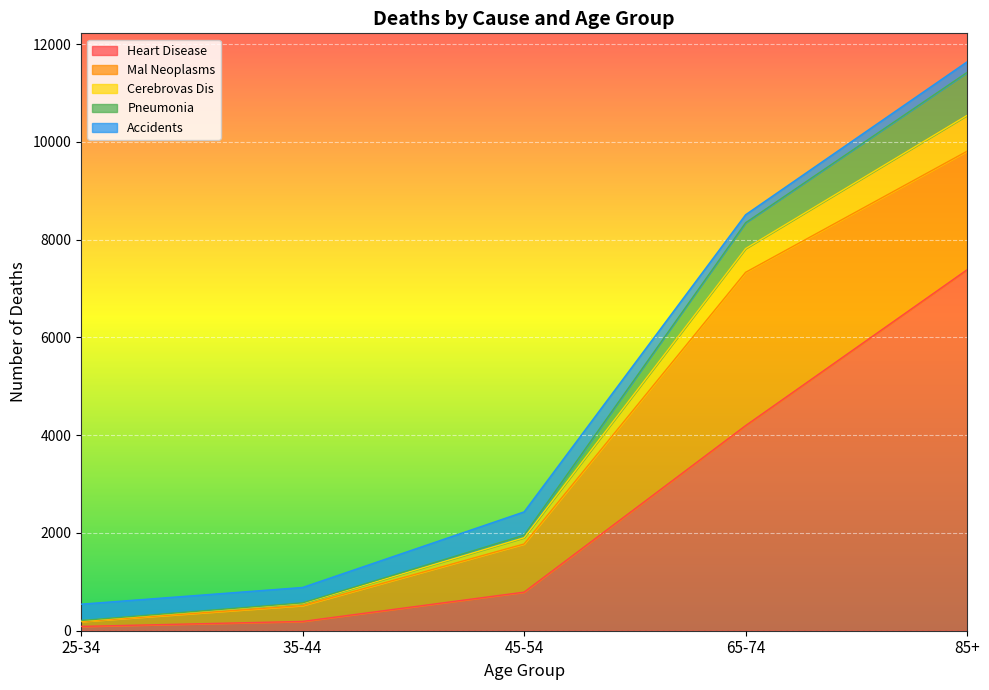

At which label is Heart Disease closest to 3736?

65-74